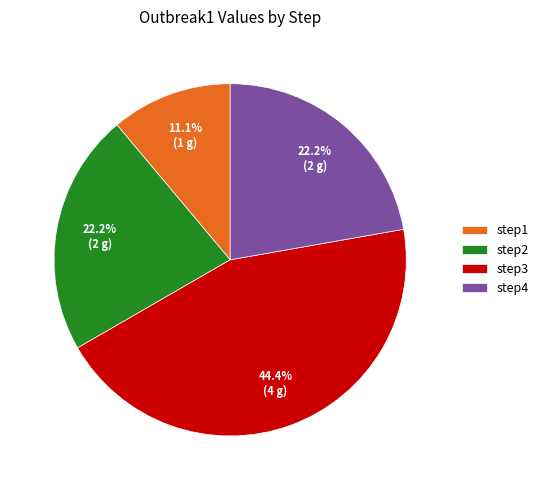

Does any single category account for the majority?

No